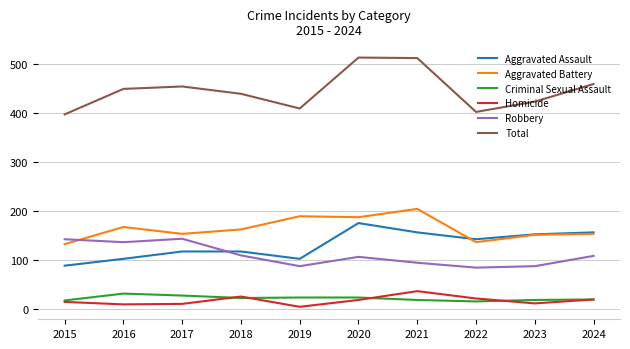

True or false: Homicide and Robbery intersect in this chart.

False